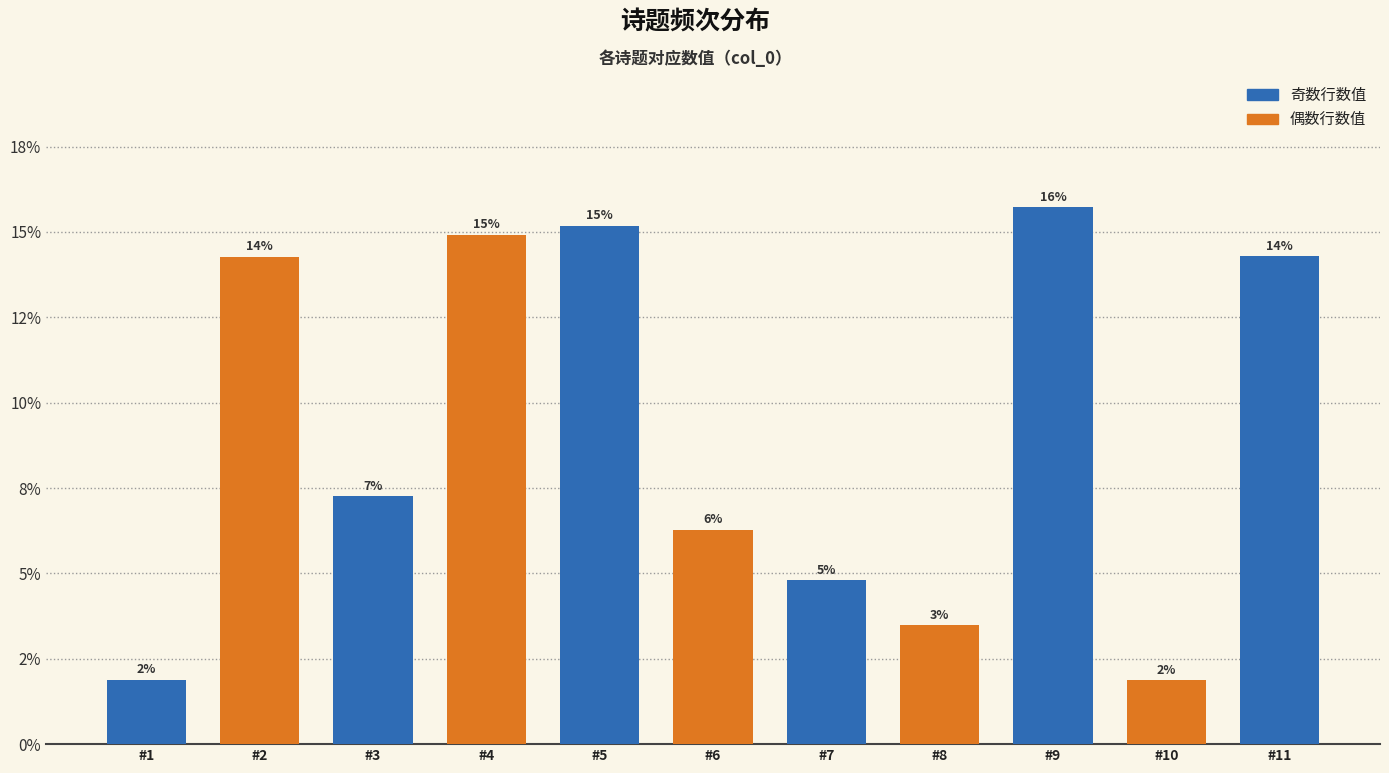

What is the value of the 11th bar from the left?

0.1